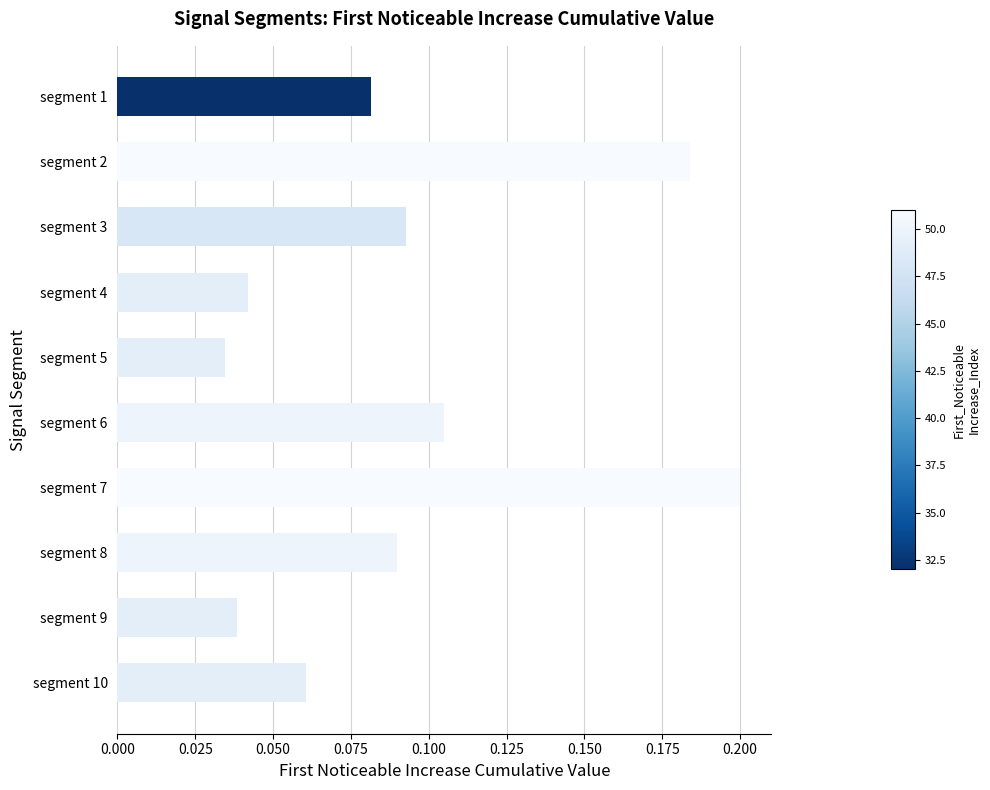

What is the sum of all values?

0.9